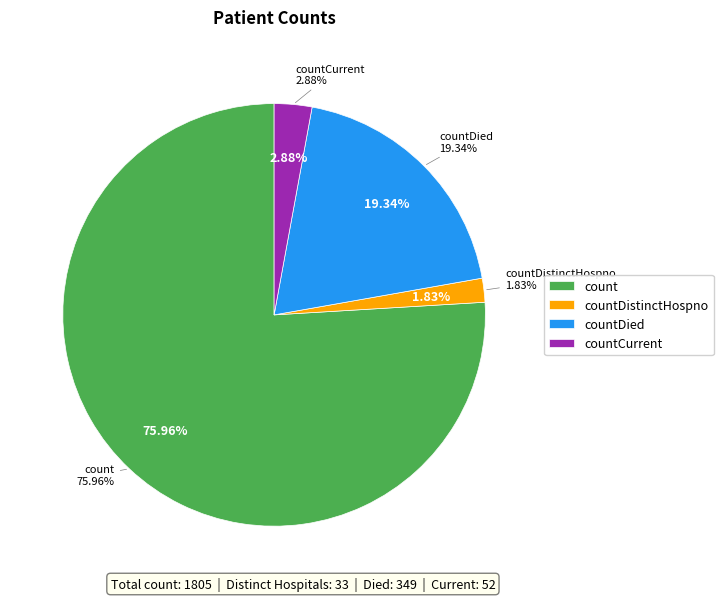

The countDied slice represents 19% of the pie. True or false?

True